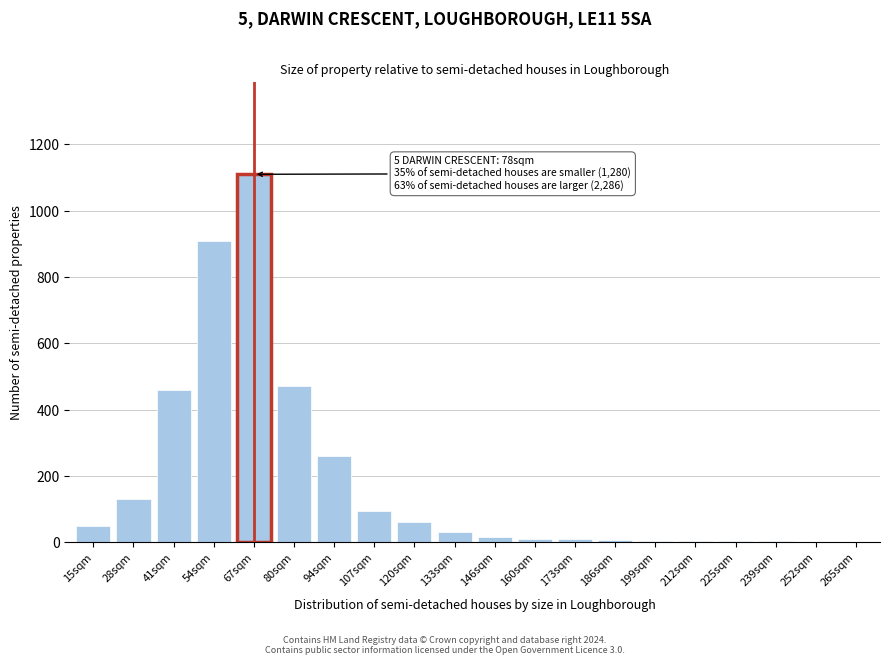

What is the sum of all values?

3626